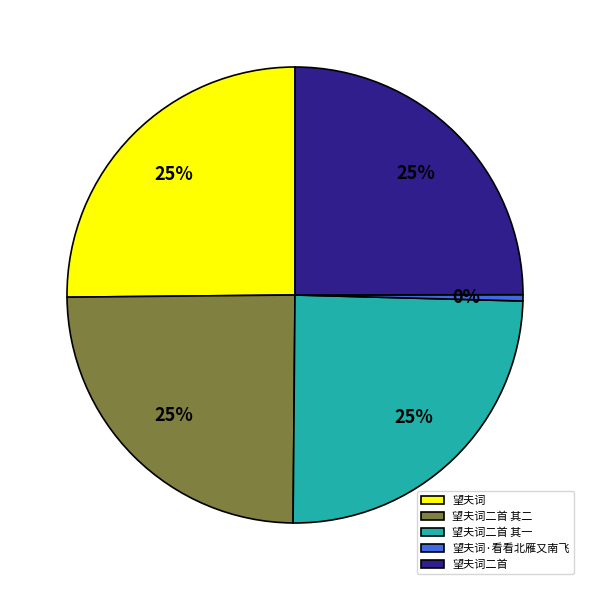

To the nearest percent, what is the combined percentage of 望夫词 and 望夫词二首 其二?

50%